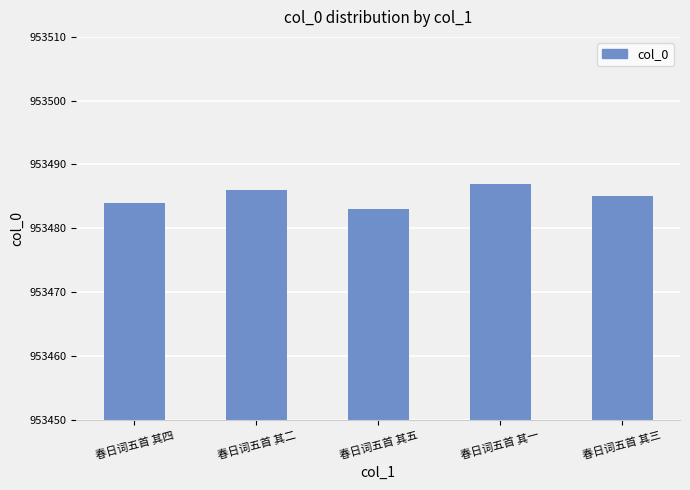

What is the smallest value displayed?

953483